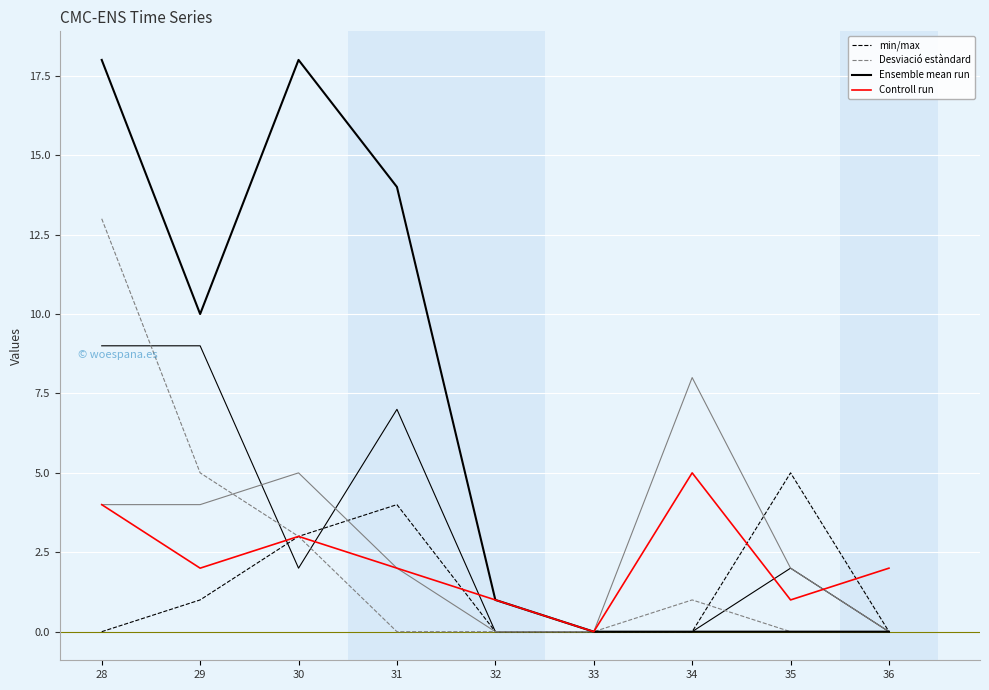

Which has a higher value, 31 or 32?

31